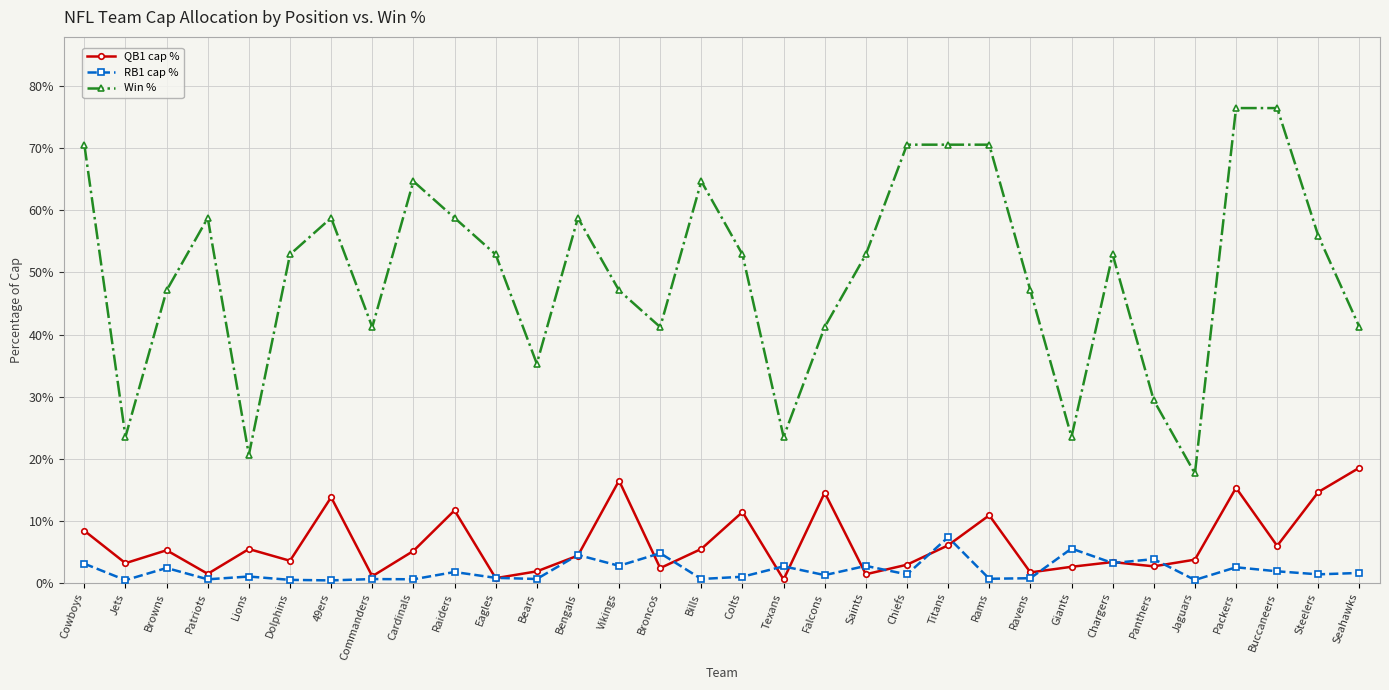

What is the spread (max minus min) of values at Bills?

0.6